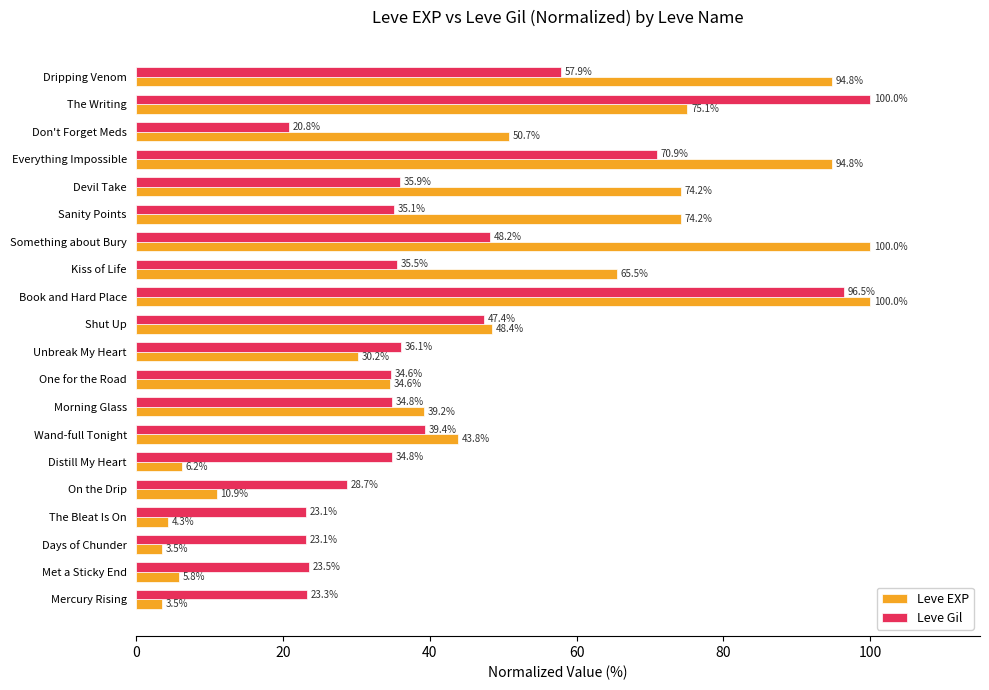

Which series has the largest range (max minus min)?

Leve EXP